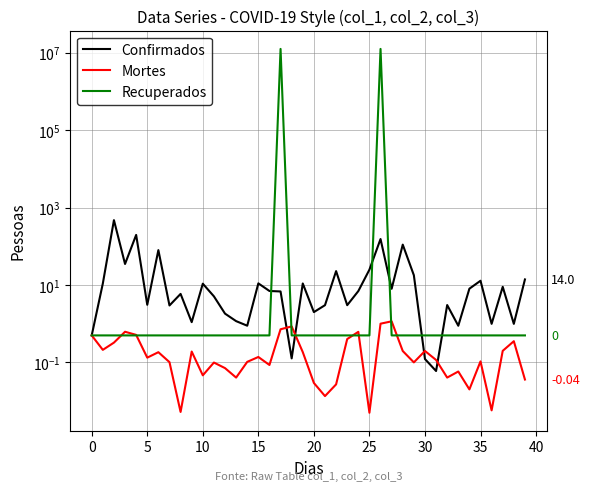

How many distinct data groups are displayed?

3